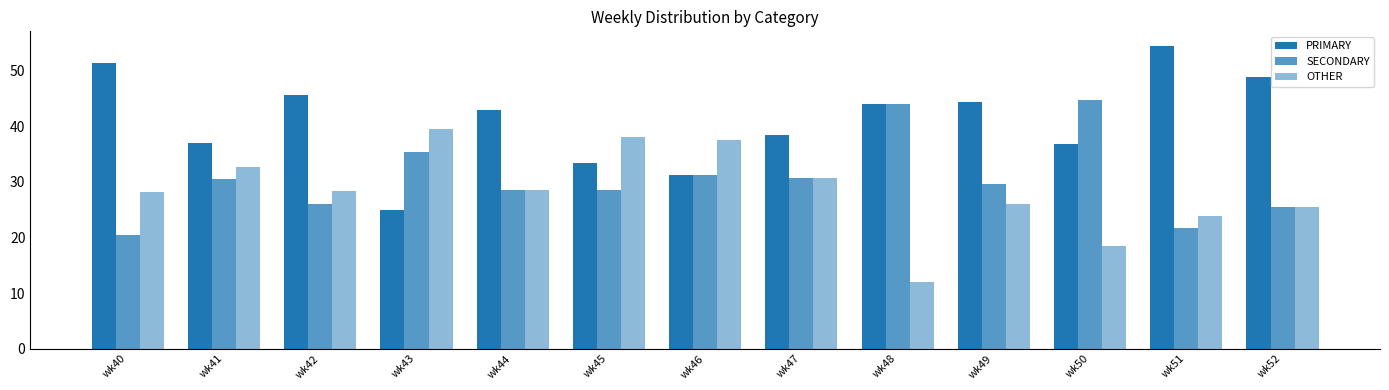

How many bars are there in each group?

3